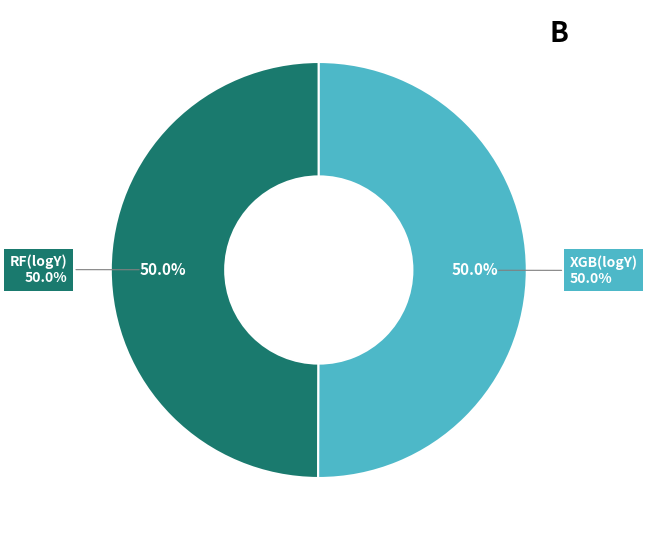

Is there a majority slice in this chart?

Yes